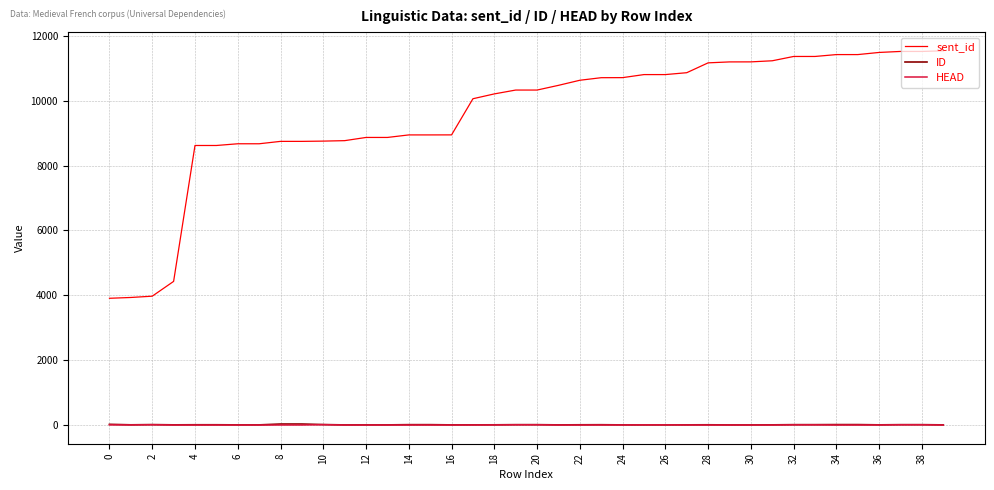

Which series has the largest range (max minus min)?

sent_id